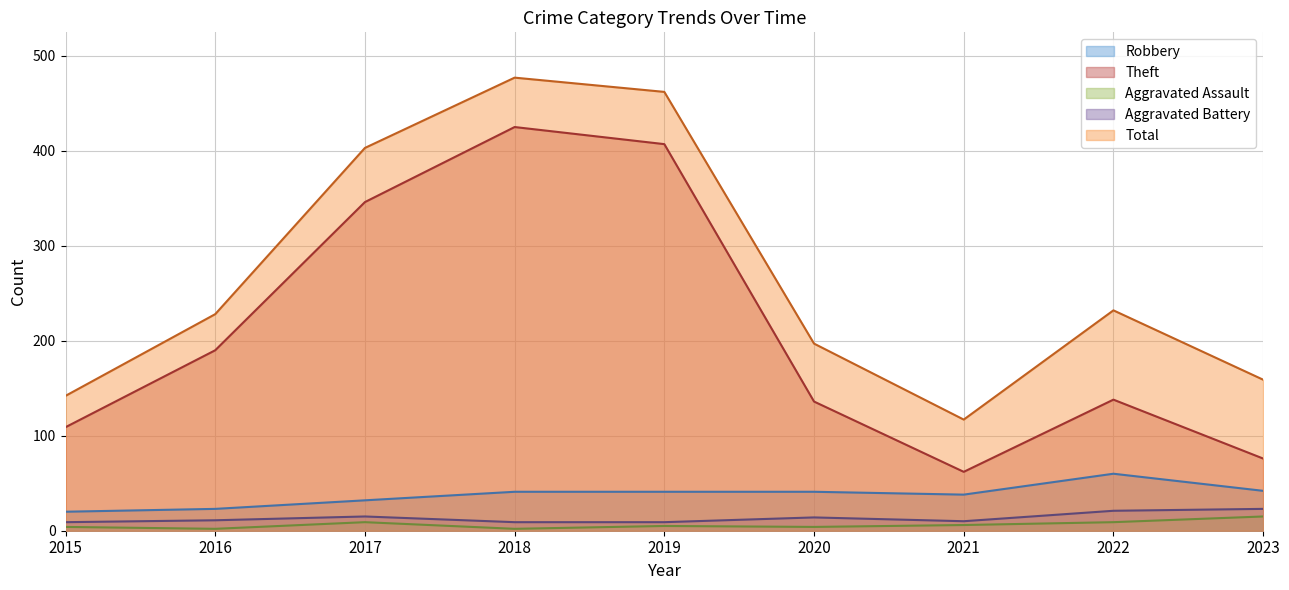

What is the greatest value displayed?

477